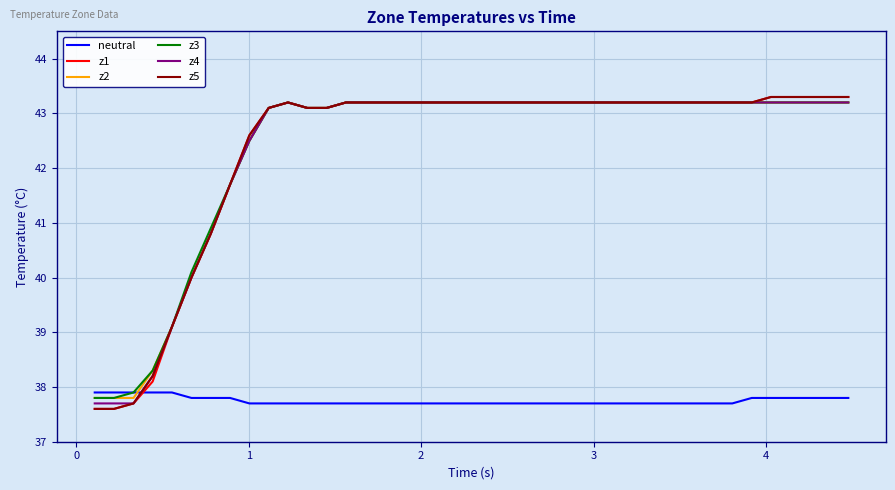

True or false: z5 and neutral intersect in this chart.

True